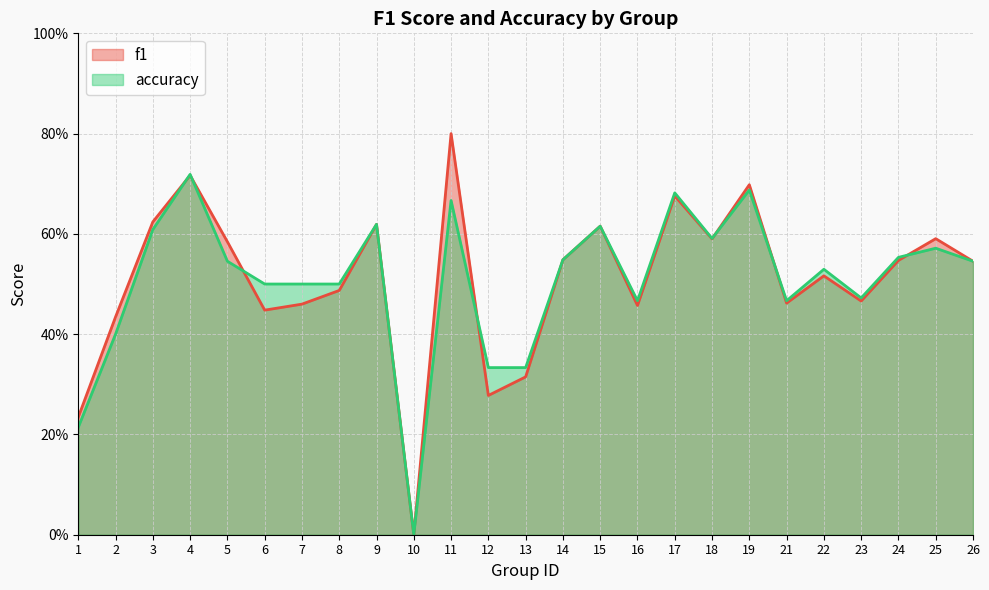

How many lines are shown in the chart?

2